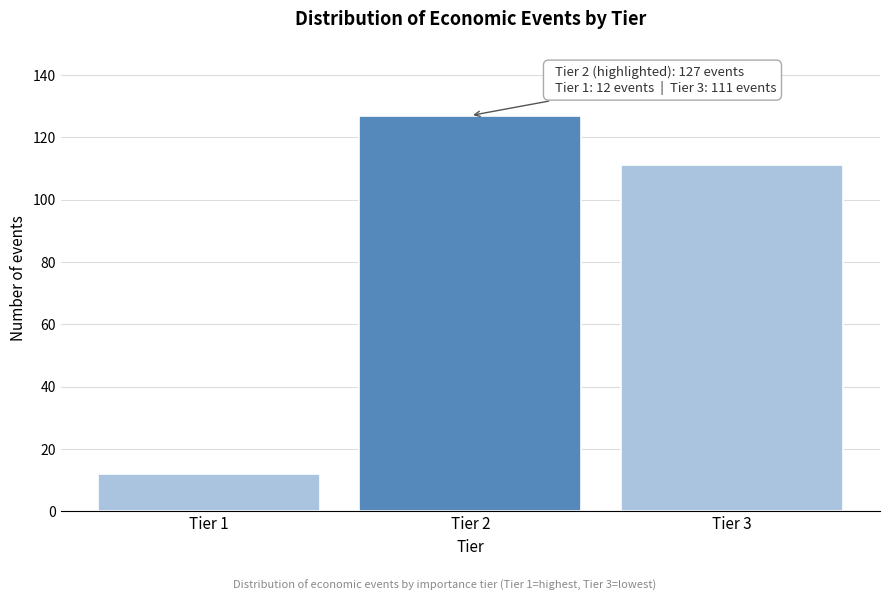

Reading left to right, transcribe all the data shown in this chart.

Tier 1=12	Tier 2=127	Tier 3=111